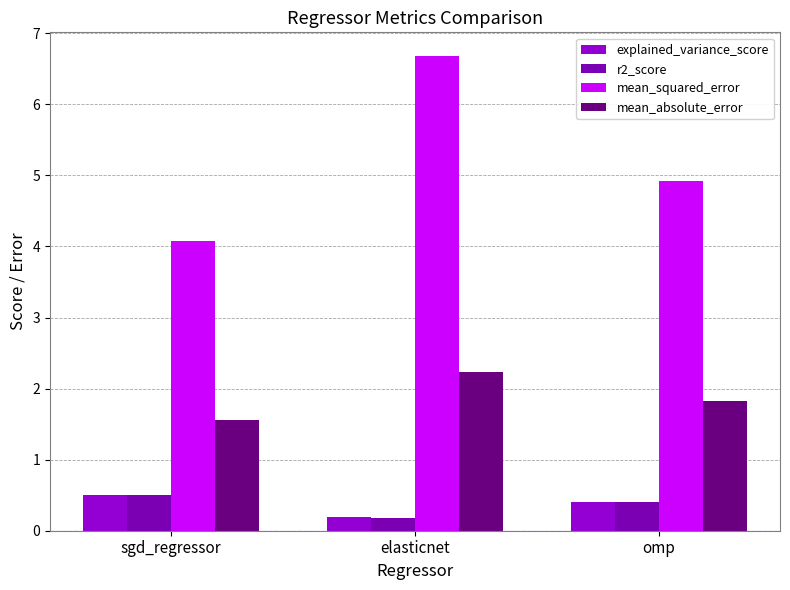

List the series in order of their peak value, highest first.

mean_squared_error, mean_absolute_error, explained_variance_score, r2_score